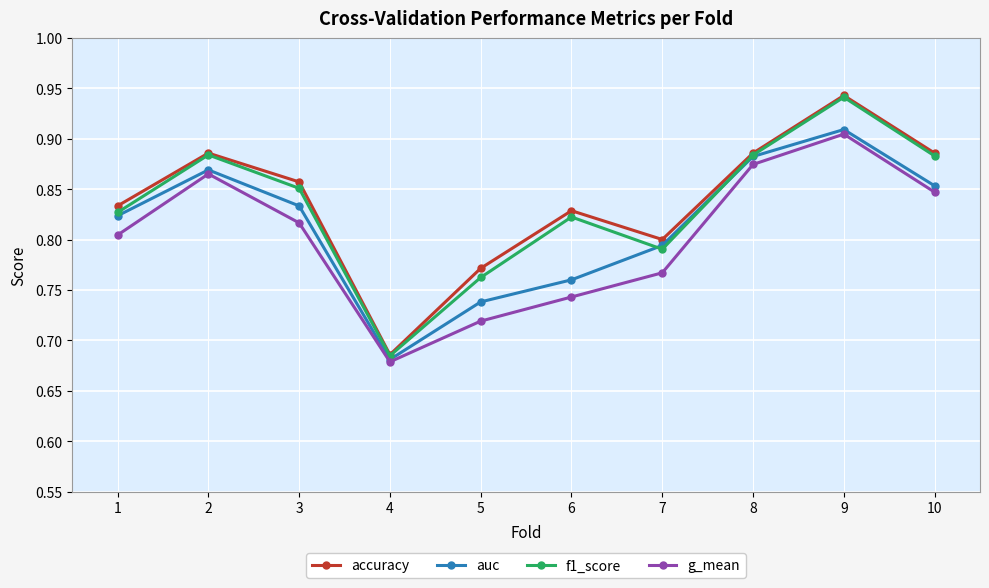

Is the value of g_mean at 4 greater than the value of f1_score at 2?

No